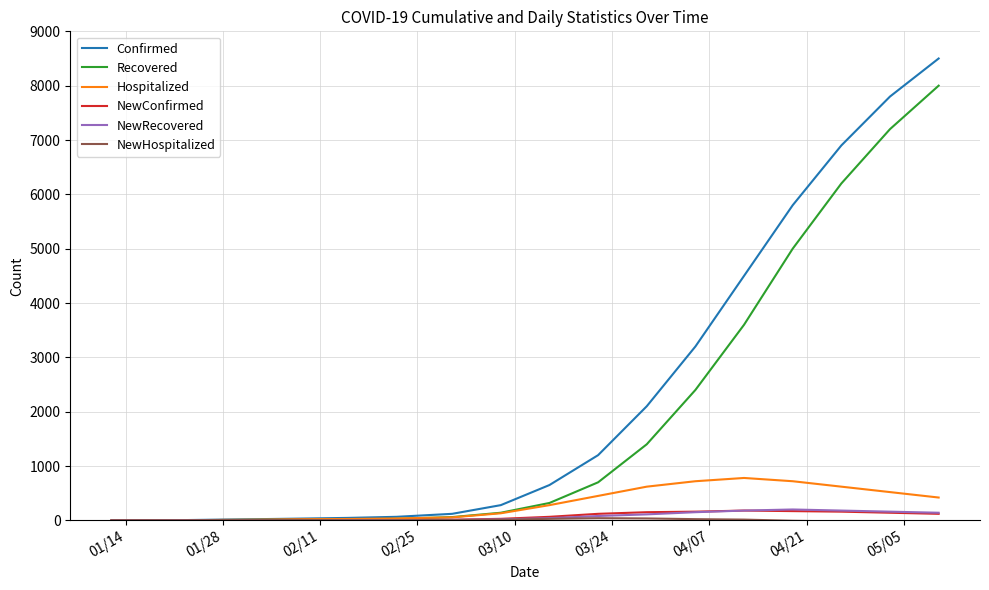

What is the highest value of the NewRecovered series?

200